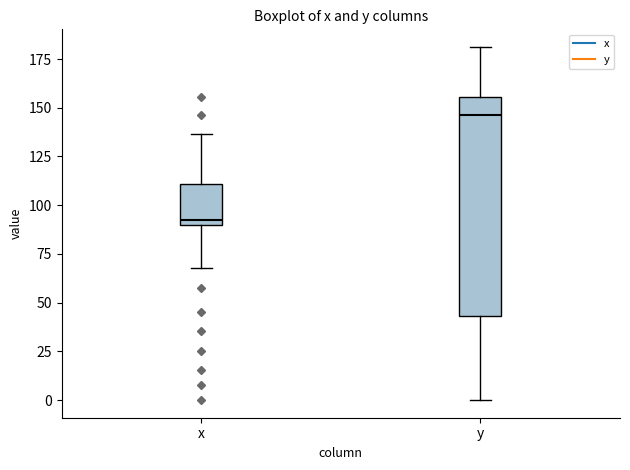

Reading left to right, transcribe this box plot: for each box, give where its median line is, the range the box spans, and where its two whiskers end, as read against the y-axis. The values are not printed on the chart, so give them approximately, as read against the axis.

x: median 95, box 90 to 110, whiskers 70 to 135
y: median 145, box 45 to 155, whiskers 0 to 180